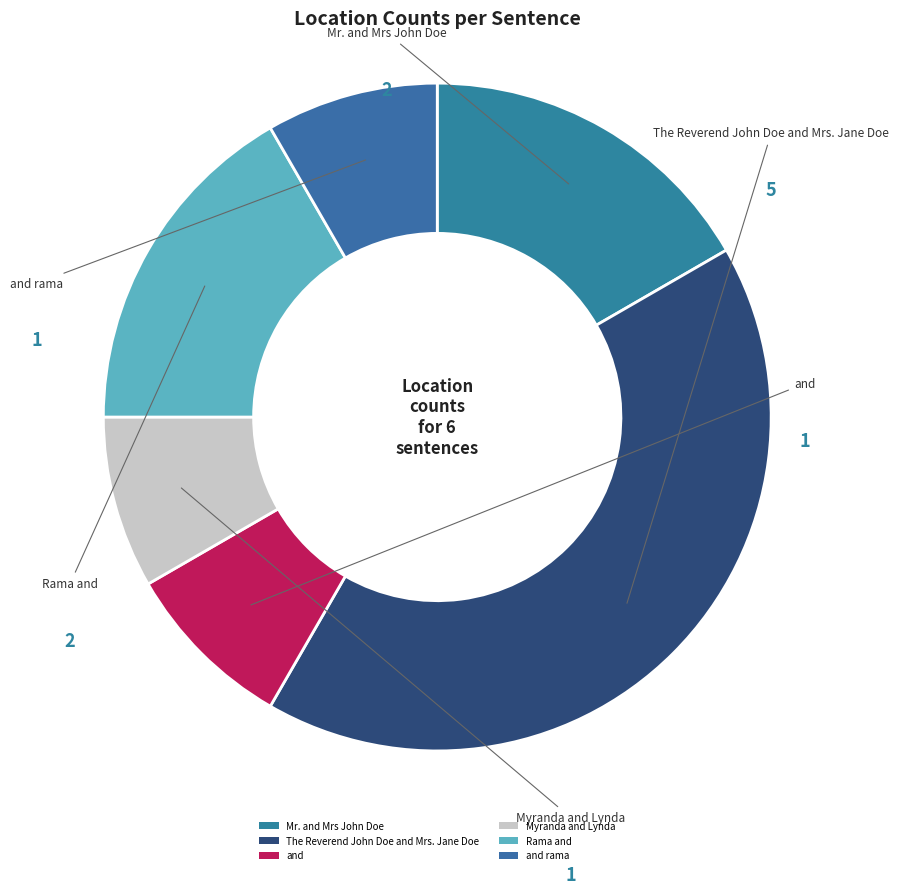

Between and and Mr. and Mrs John Doe, which is larger?

Mr. and Mrs John Doe